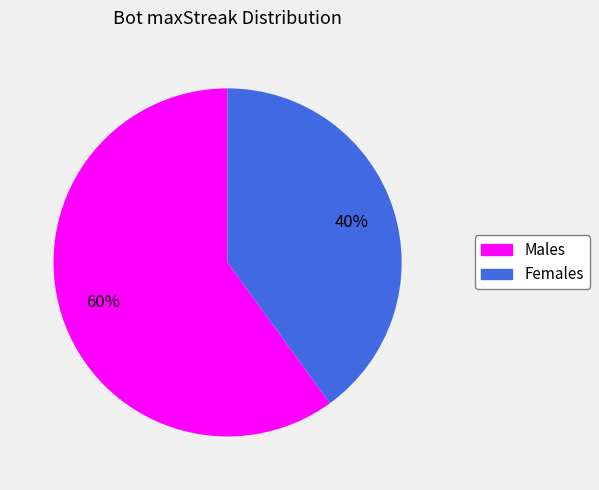

Is there any slice that represents more than half of the pie?

Yes